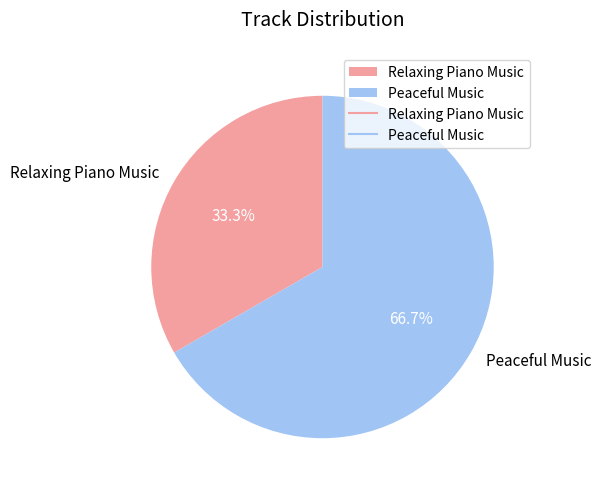

Is it true that Peaceful Music is 77% of the pie?

False